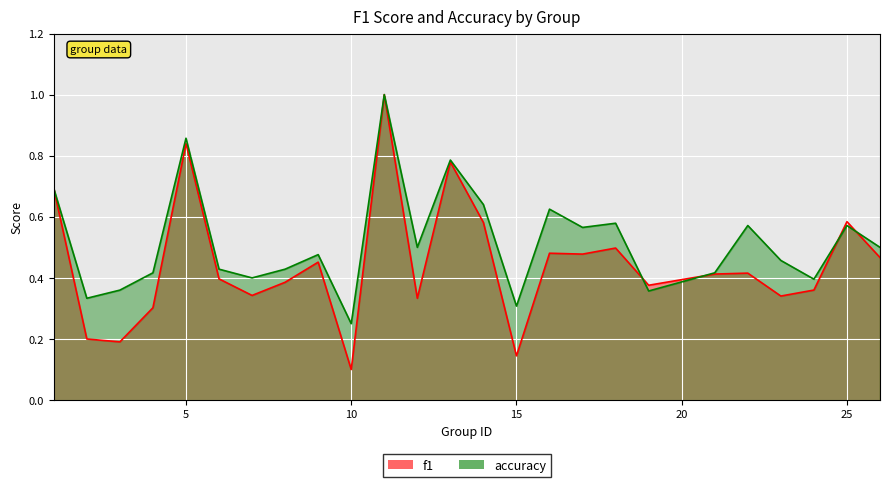

What is the sum of all accuracy values?

12.9